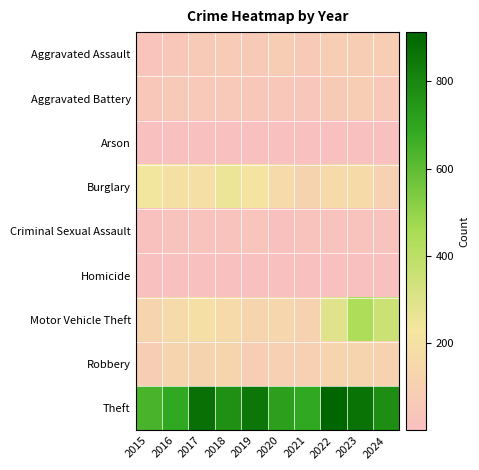

Which category has the lowest value across all series?

2017